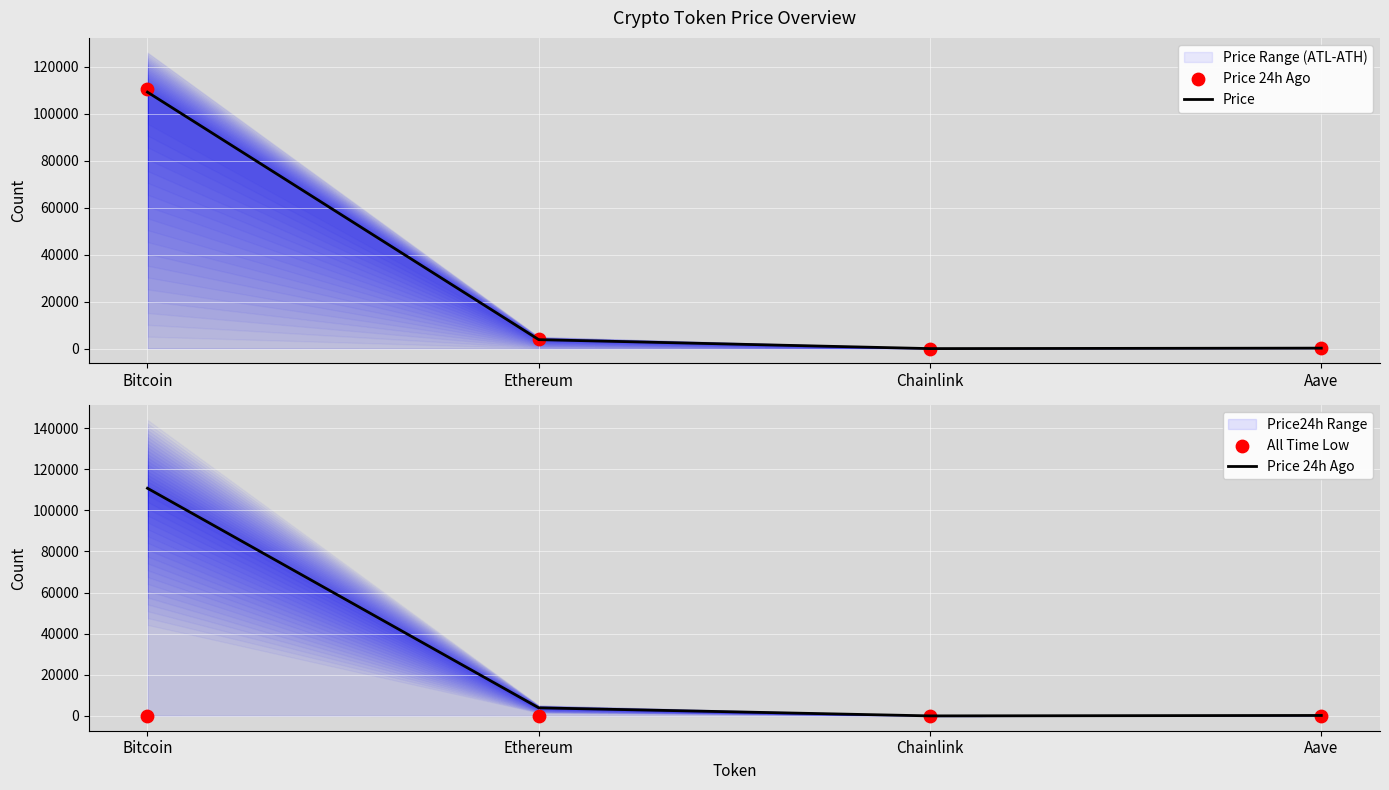

Which series reaches the maximum Y coordinate?

Price 24h Ago